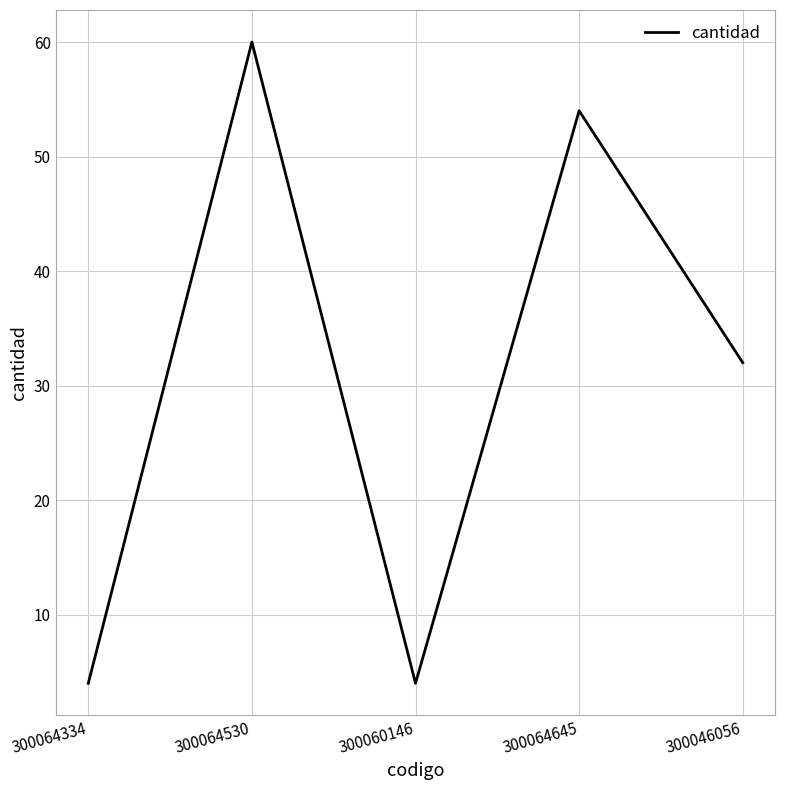

Reading left to right, extract all data points from this chart.

300064334=4	300064530=60	300060146=4	300064645=54	300046056=32